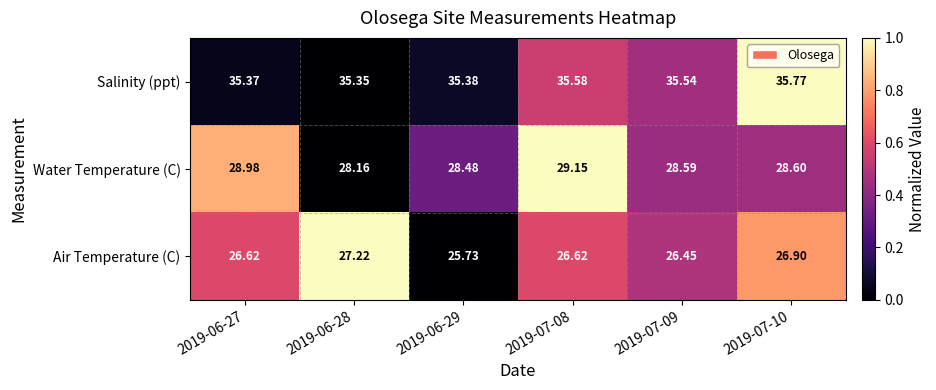

List the series in order of their overall mean, highest first.

Salinity (ppt), Water Temperature (C), Air Temperature (C)